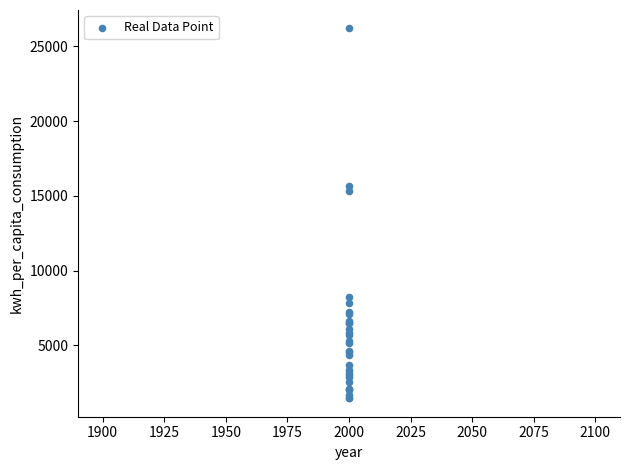

What Y value in the scatter plot is closest to 13825?

15305.4